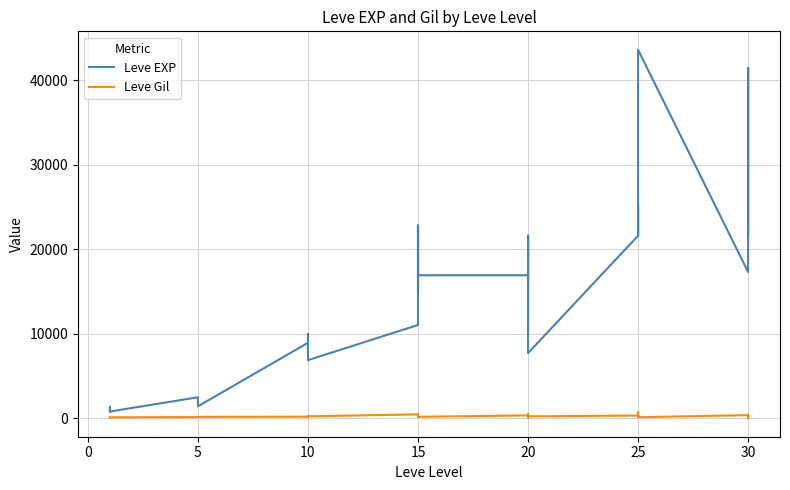

True or false: Leve Gil has more than 2 points higher than both neighbors.

True